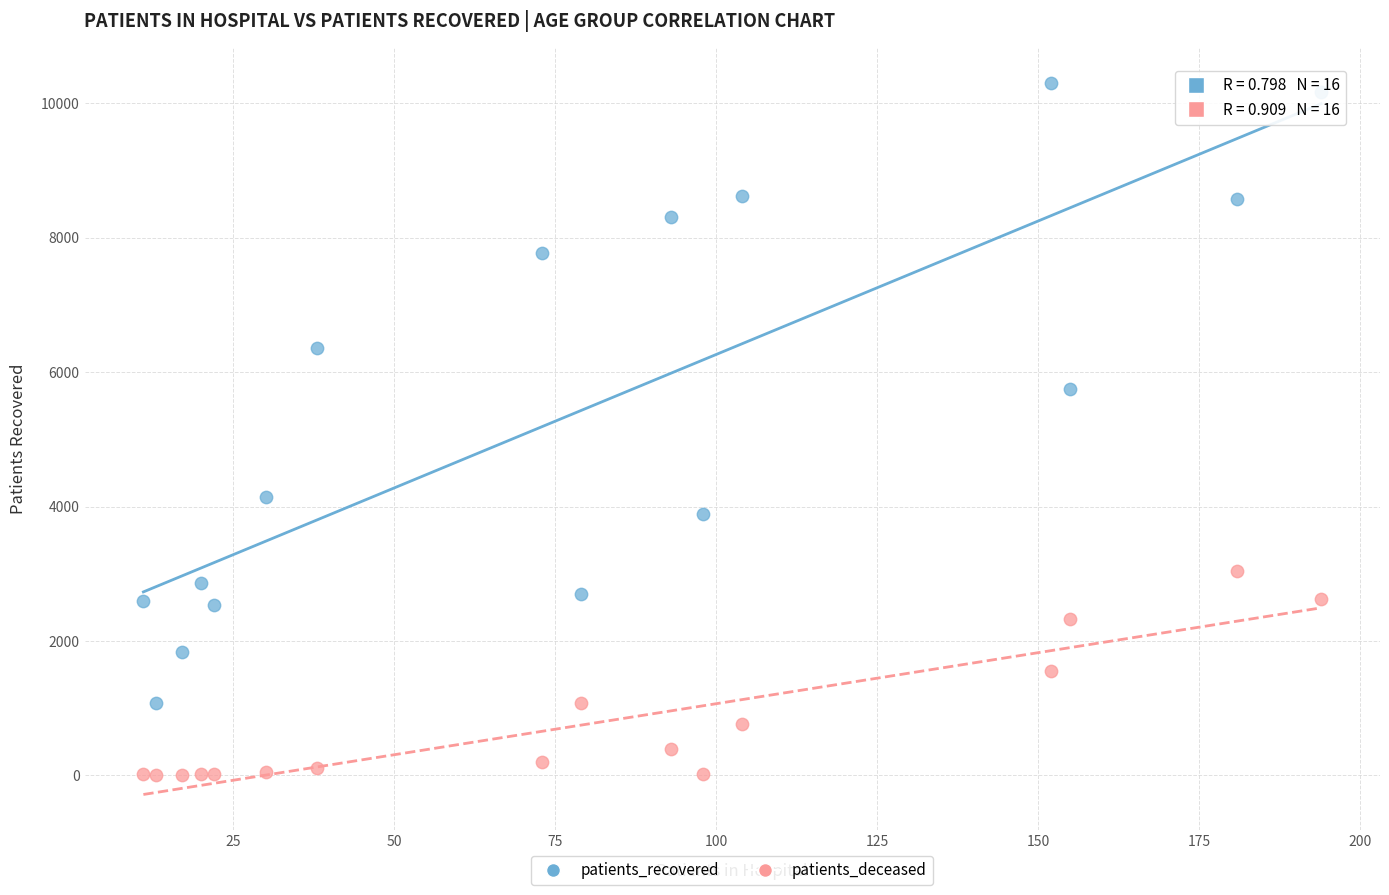

Which series has the largest Y range (max minus min)?

patients_recovered